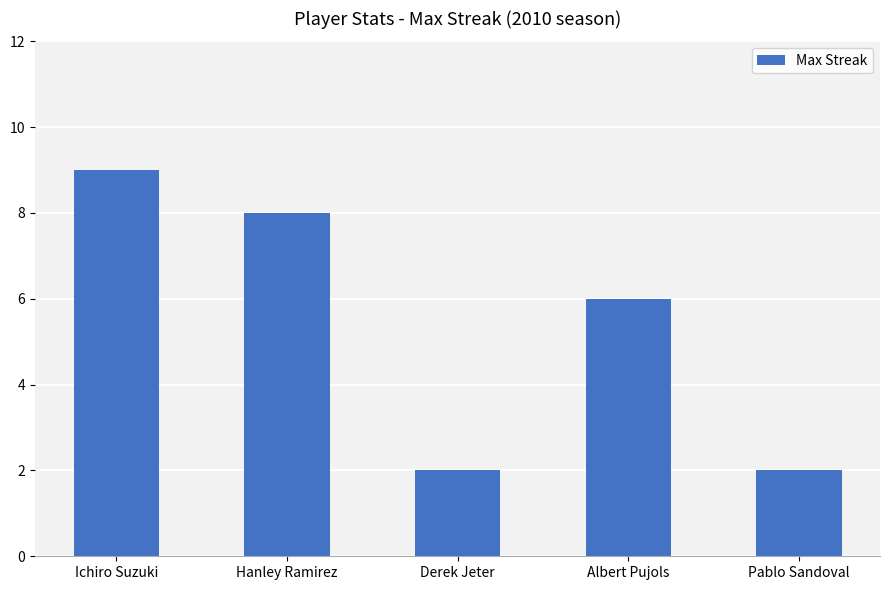

At which label is the value closest to 5?

Albert Pujols